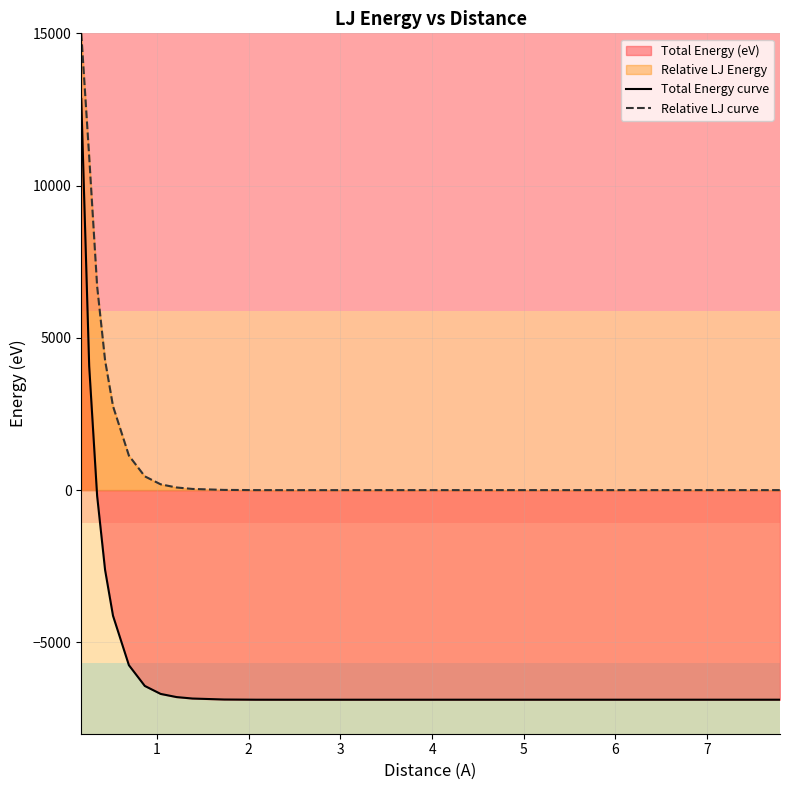

True or false: Total Energy curve has more than 0 points higher than both neighbors.

False